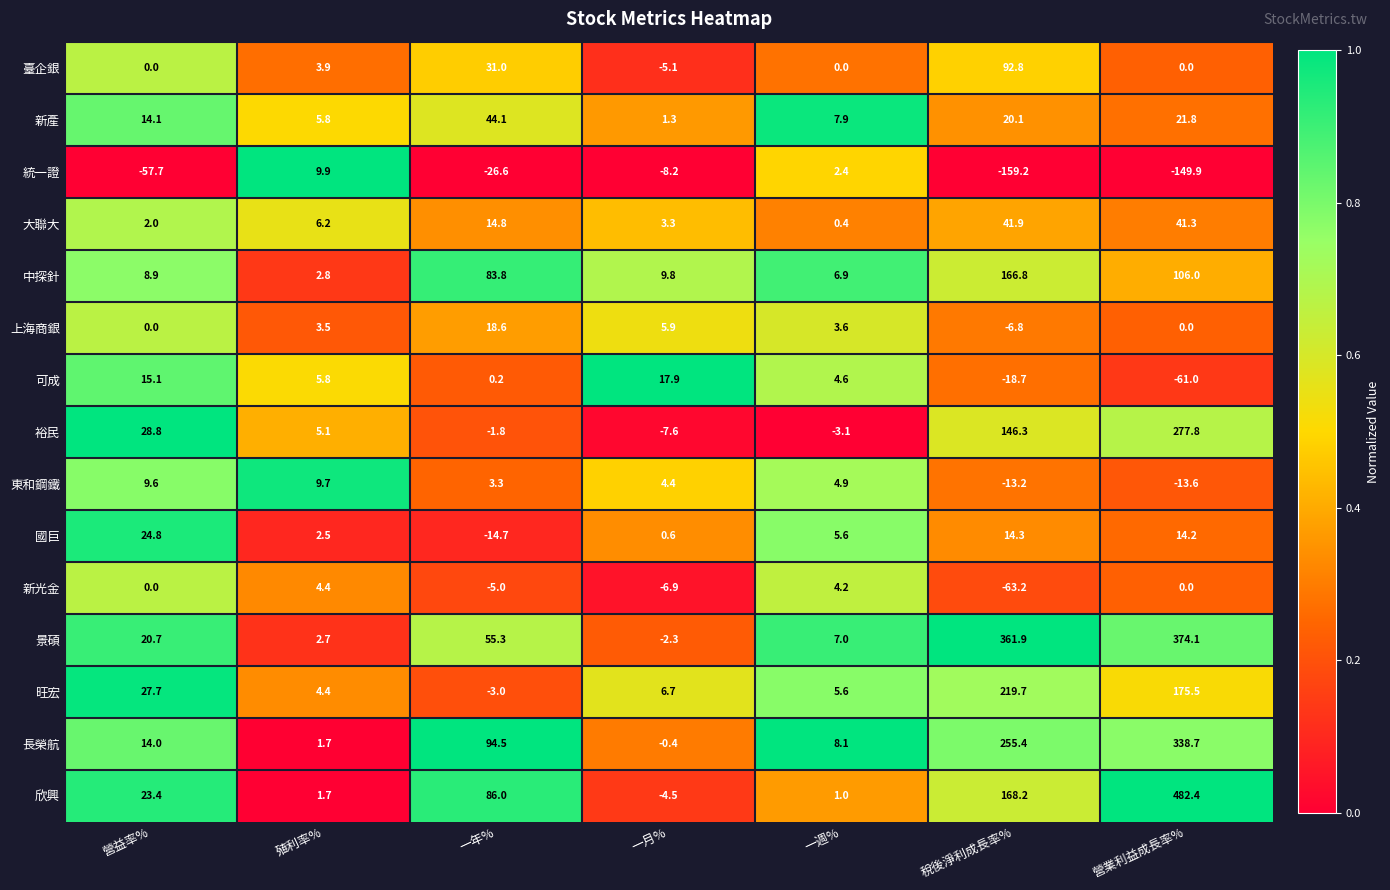

Rank the series by their maximum value, from lowest to highest.

新光金, 東和鋼鐵, 統一證, 可成, 上海商銀, 國巨, 大聯大, 新產, 臺企銀, 中探針, 旺宏, 裕民, 長榮航, 景碩, 欣興